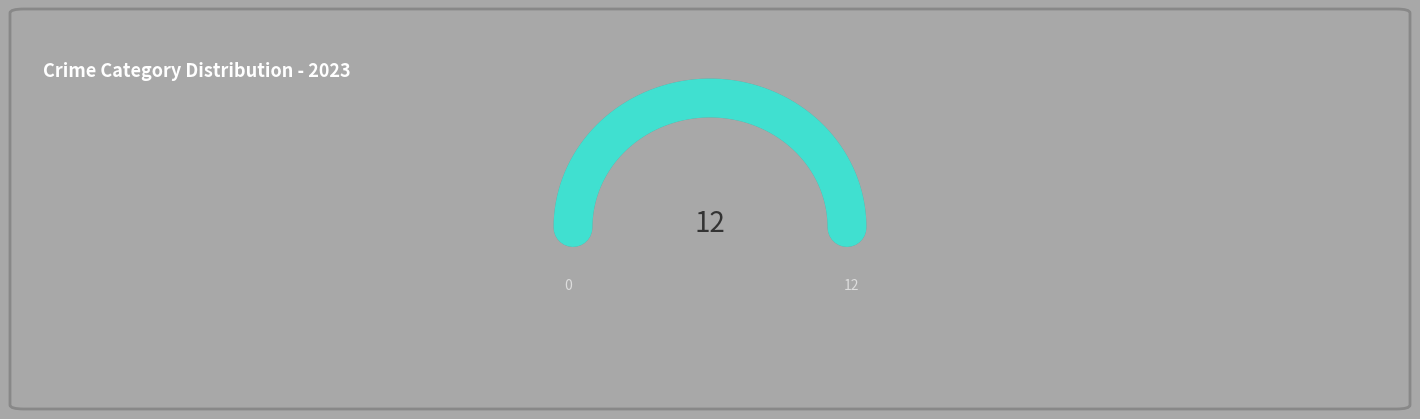

Does the chart display data point markers on the line(s)?

No